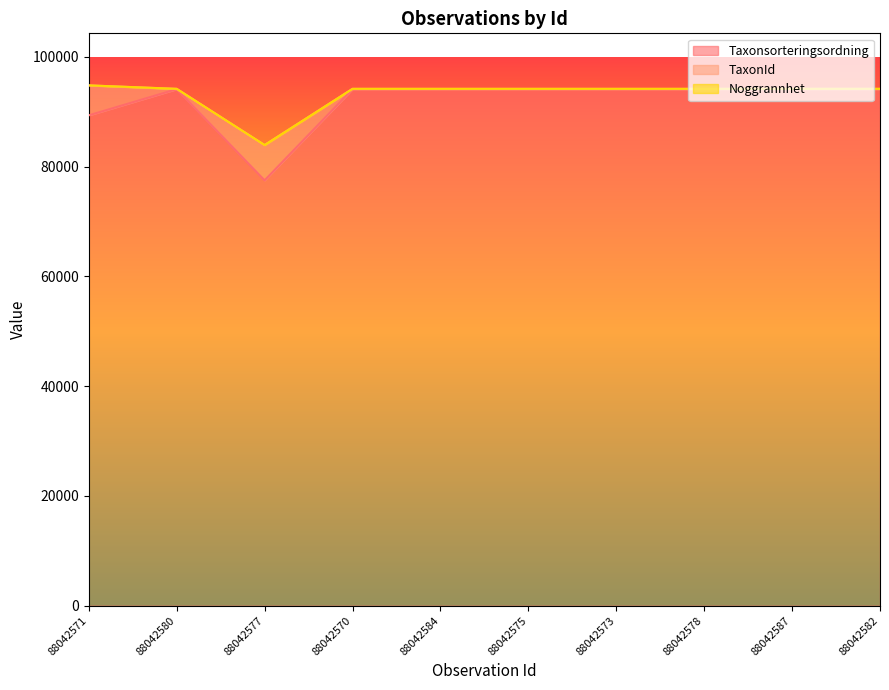

Reading right to left, extract all data points from this chart.

Taxonsorteringsordning: 94121	94121	94121	94121	94121	94121	94121	77506	94121	89356
TaxonId: 53	53	53	53	53	53	53	6425	53	5447
Noggrannhet: 10	10	10	10	10	10	10	10	10	10